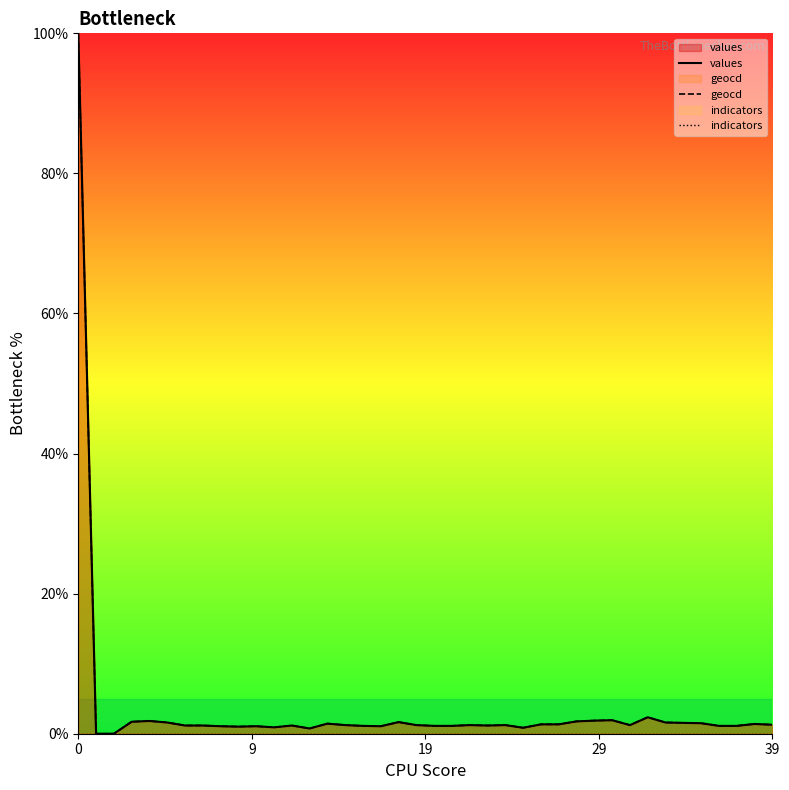

True or false: indicators and geocd cross at least once.

False